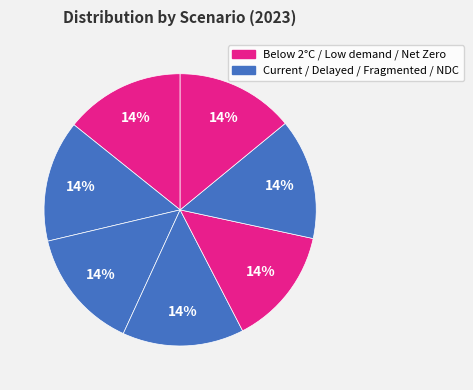

Count the number of slices in the pie.

7